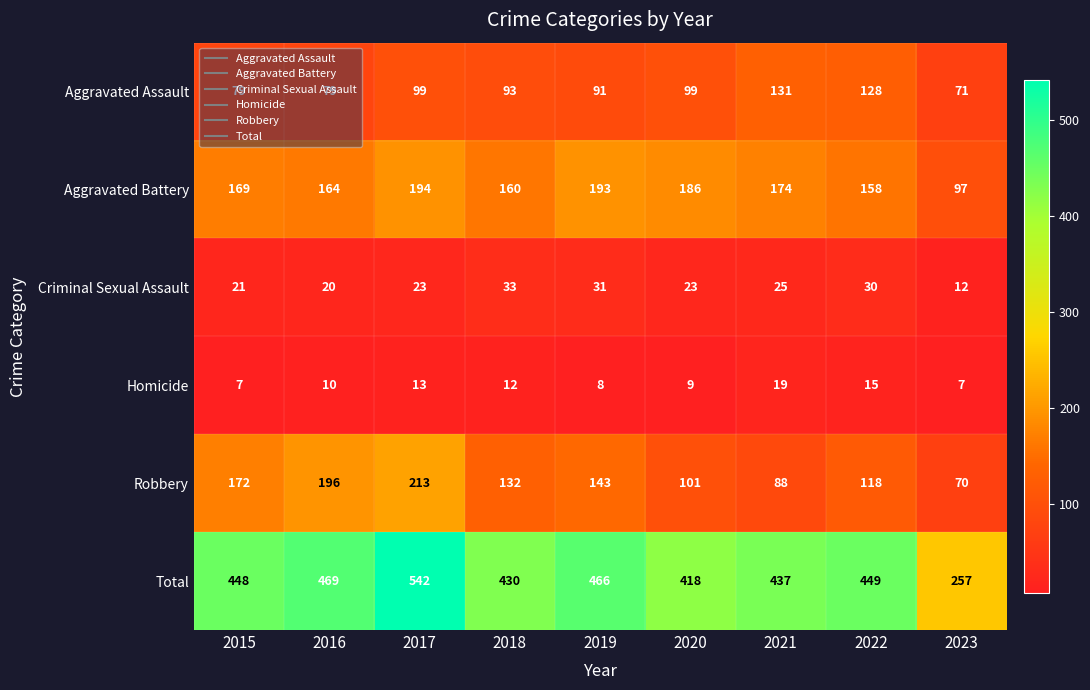

What value does the Criminal Sexual Assault series have at 2023?

12